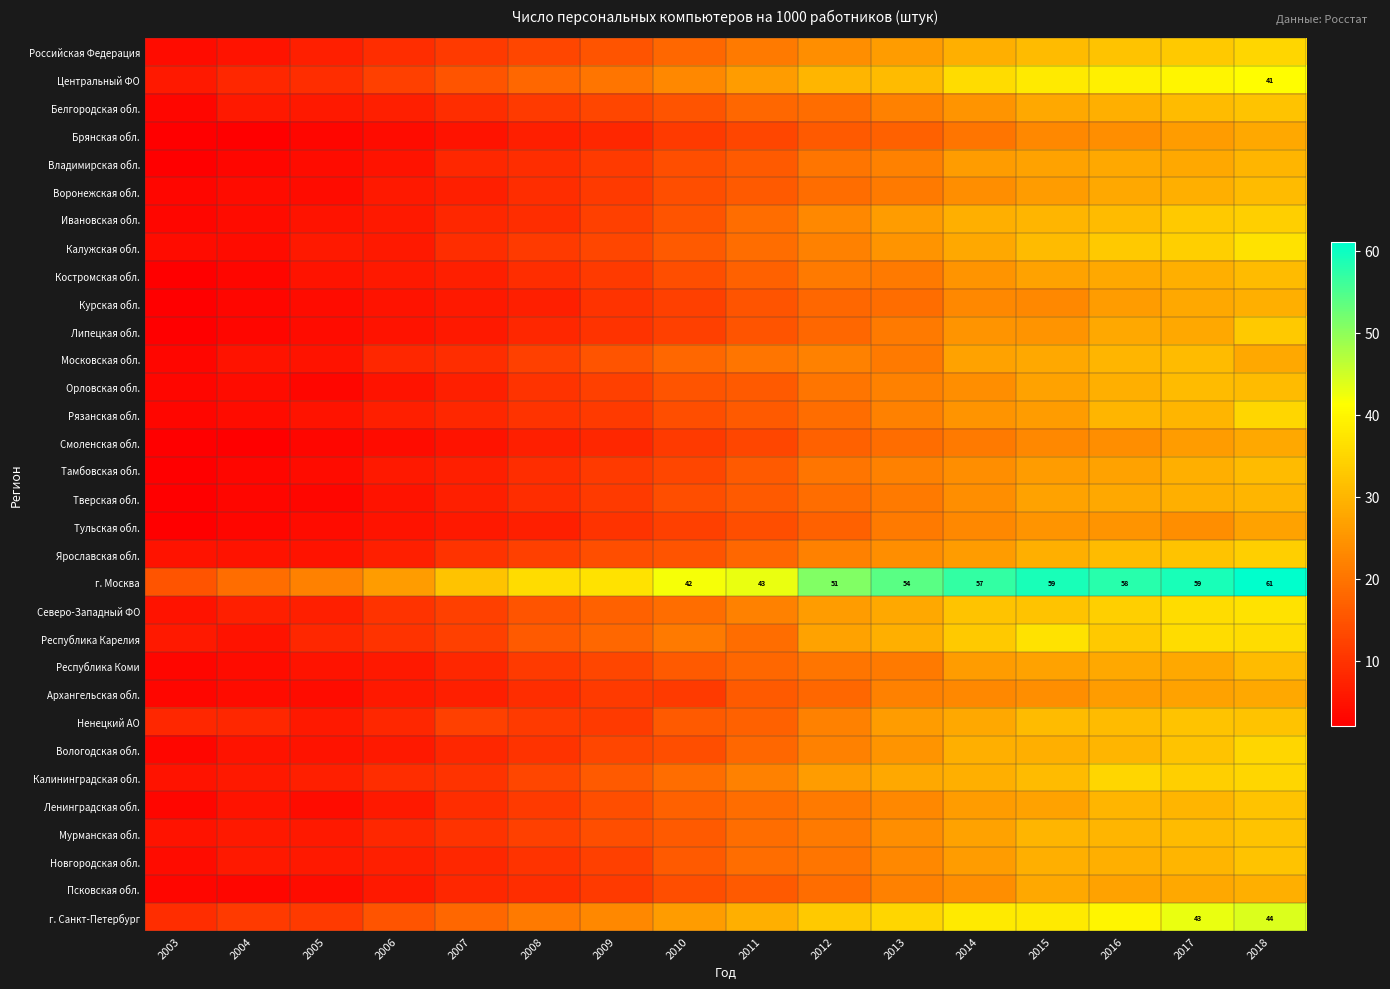

What is the sum of all Архангельская обл. values?

239